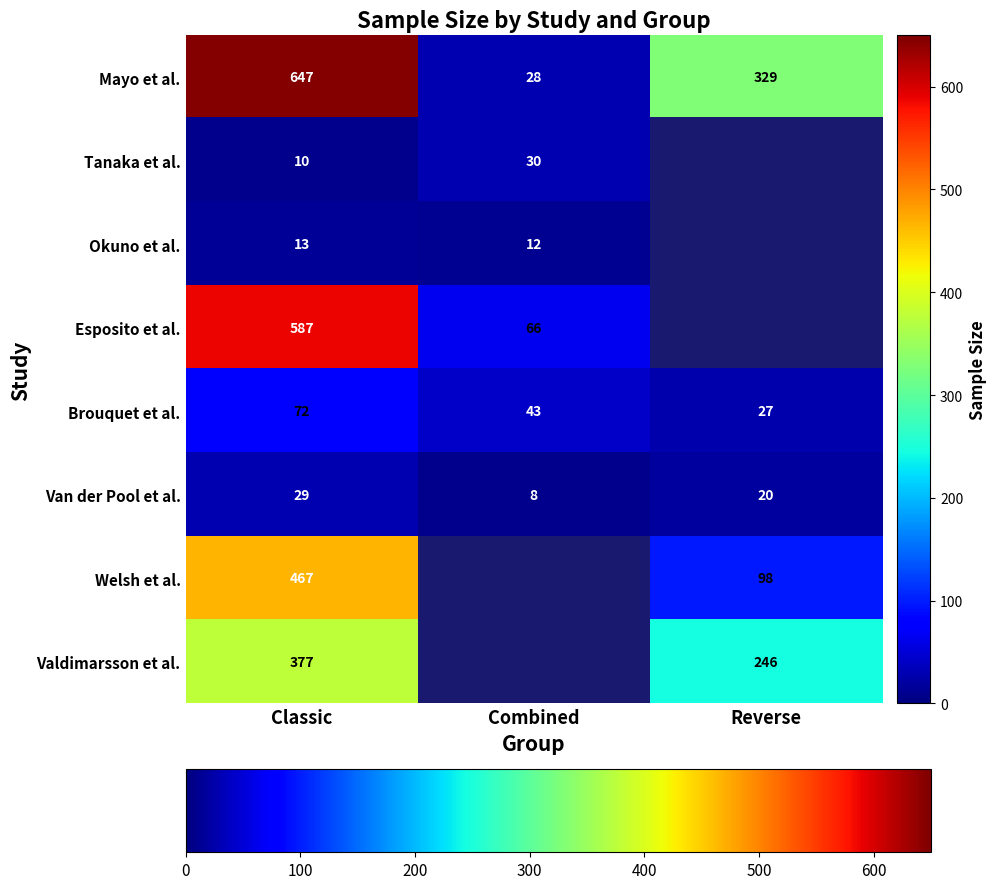

Where is Van der Pool et al. nearest to the value 18?

Reverse